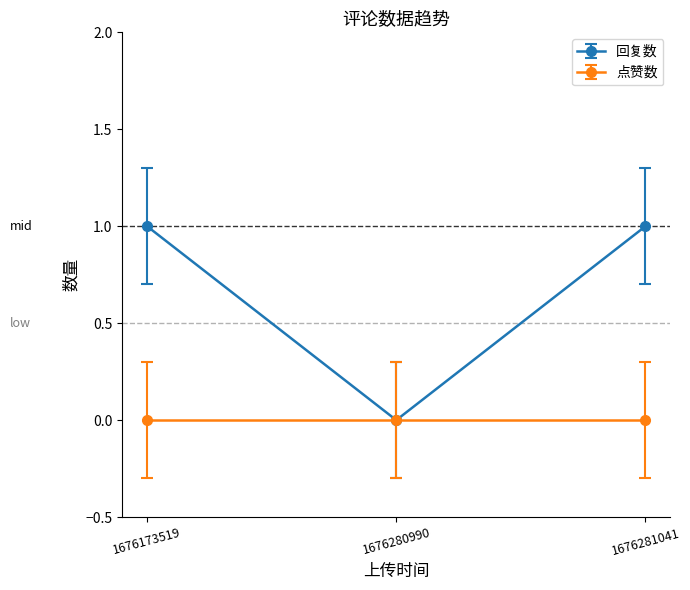

What is the value of the 回复数 point at the 3rd from the left?

1